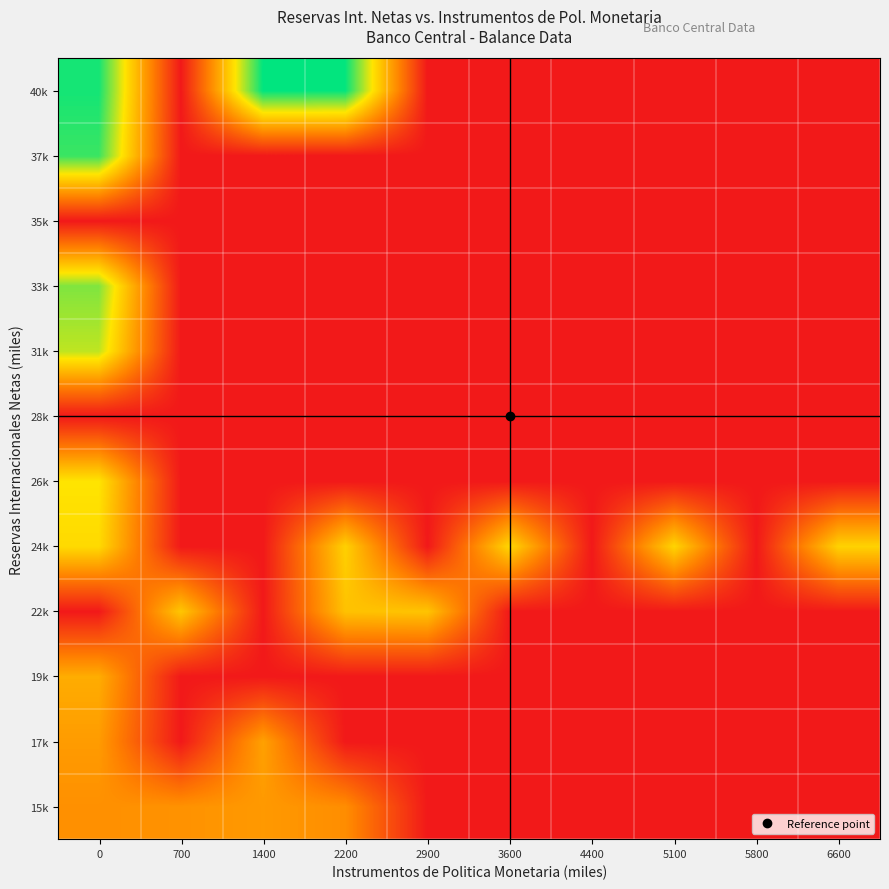

What is the maximum value shown in the chart?

41979.0